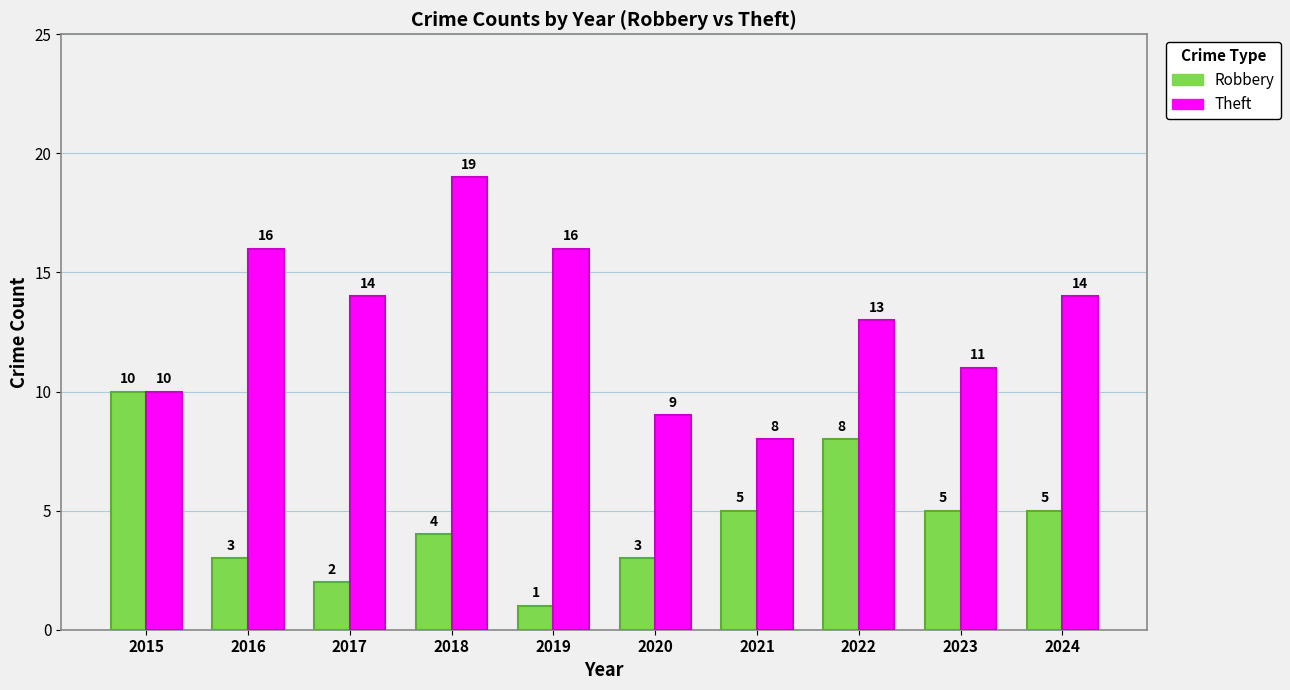

At which category is the sum across all series the highest?

2018